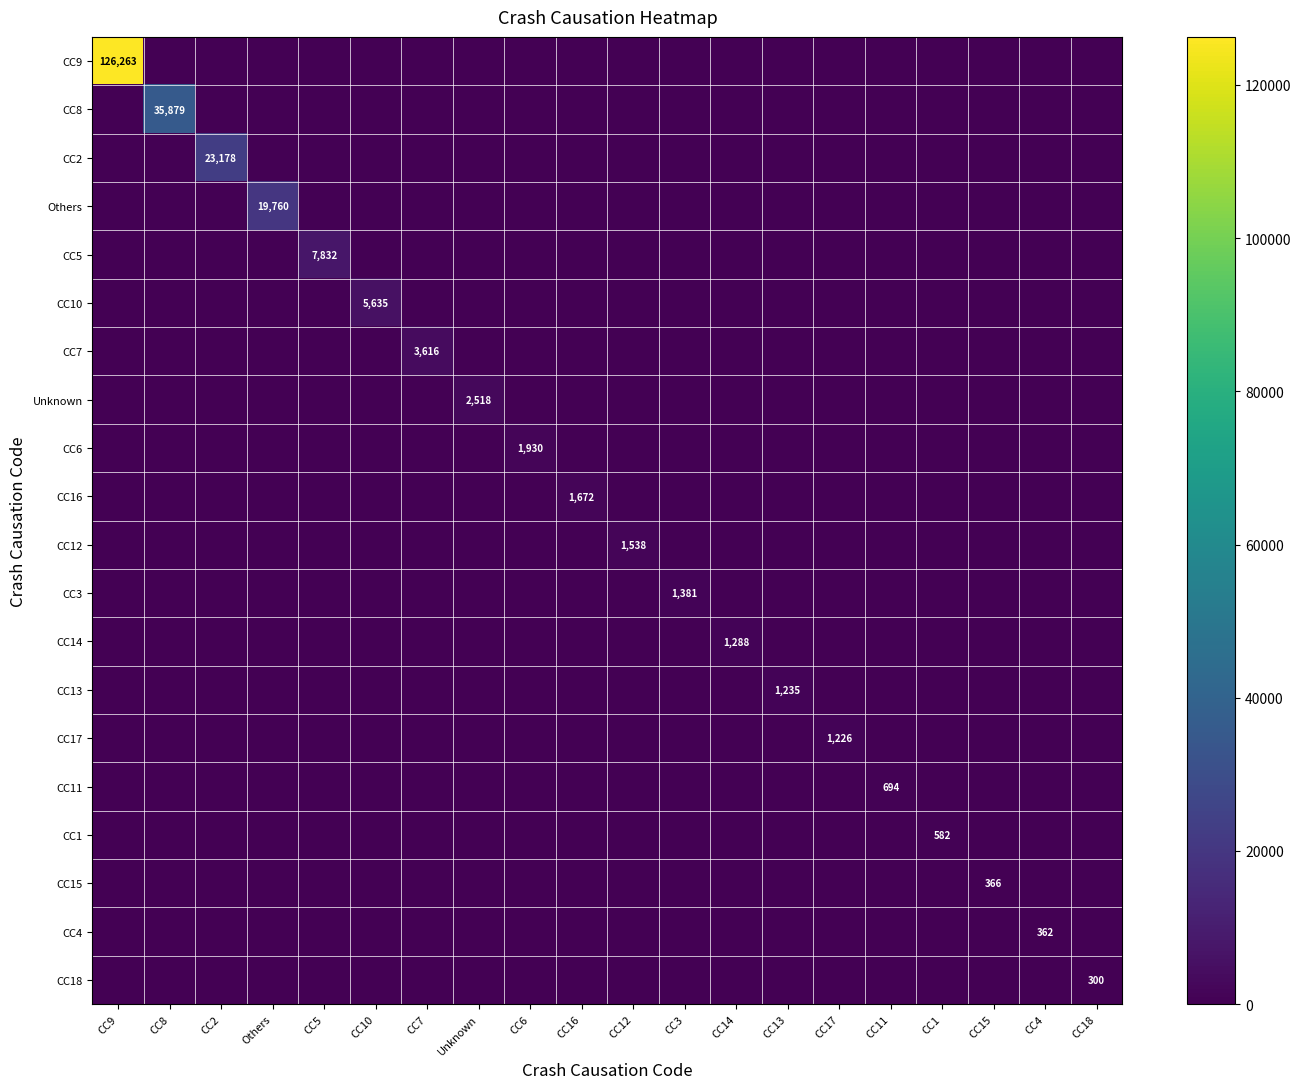

What is the sum of all CC4 values?

362